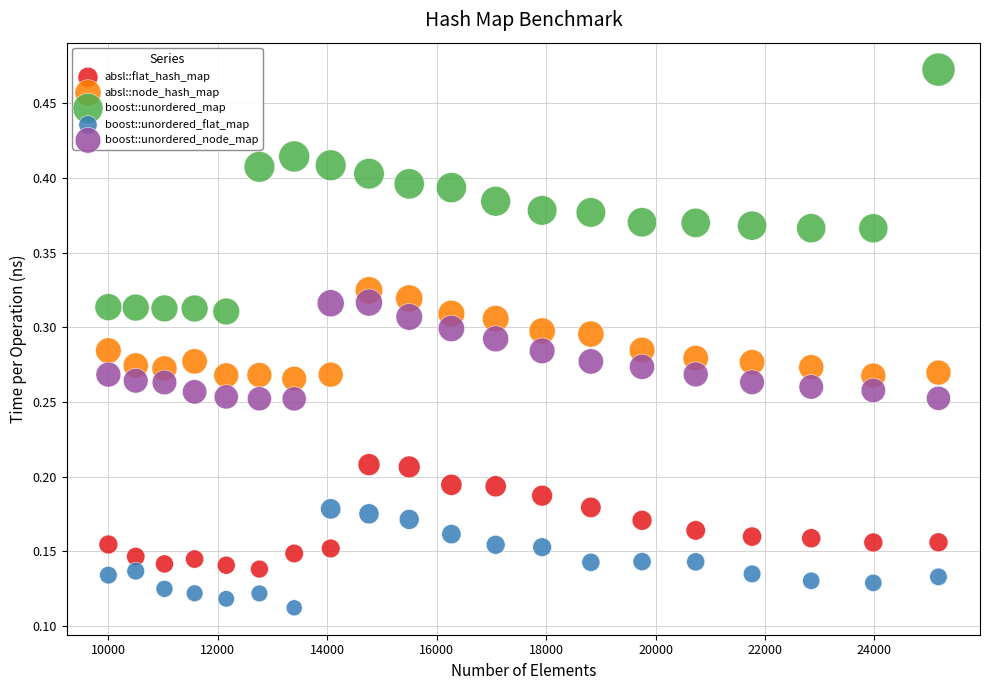

Which series reaches the minimum Y coordinate?

boost::unordered_flat_map